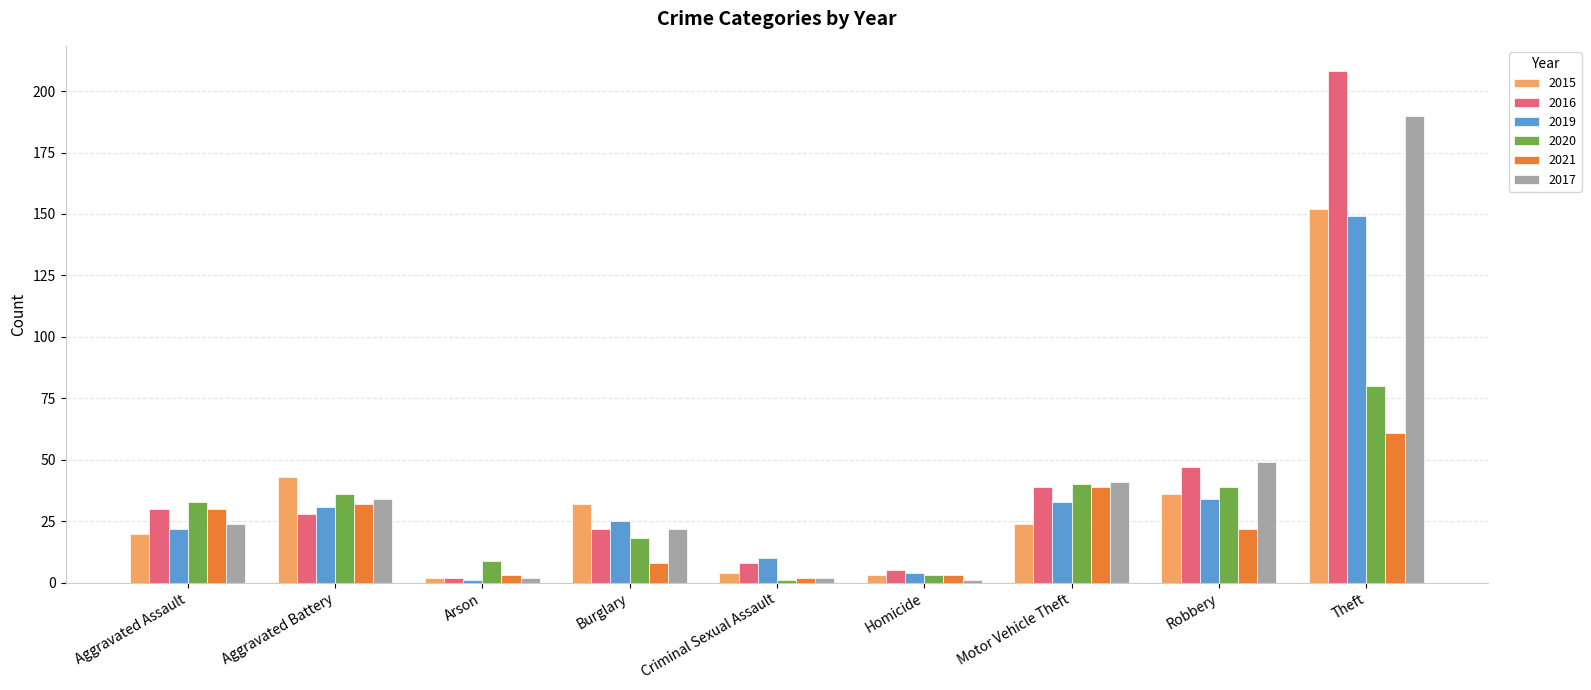

How many bars are there in total?

54